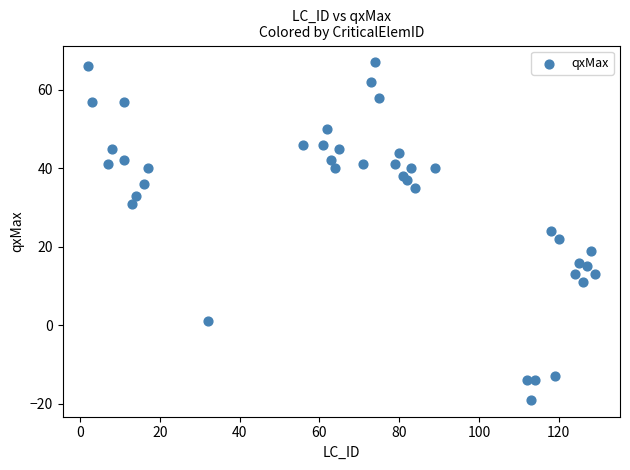

What is the range of Y values (max minus min)?

86